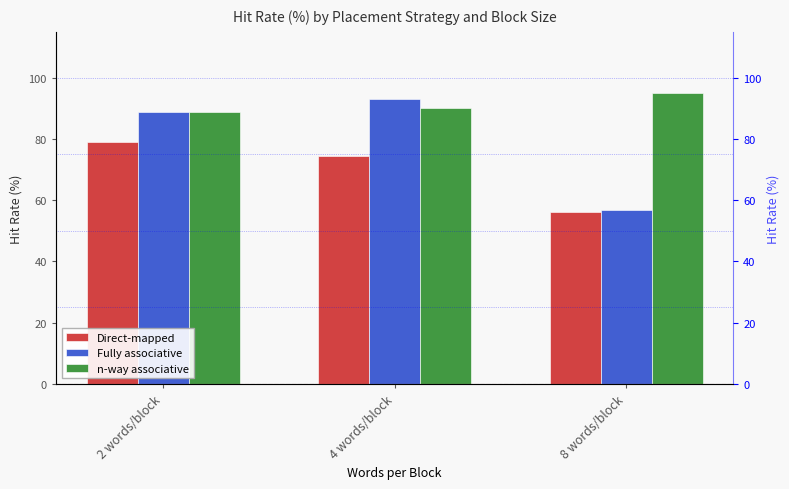

Rank the categories by Fully associative value from lowest to highest.

8 words/block, 2 words/block, 4 words/block